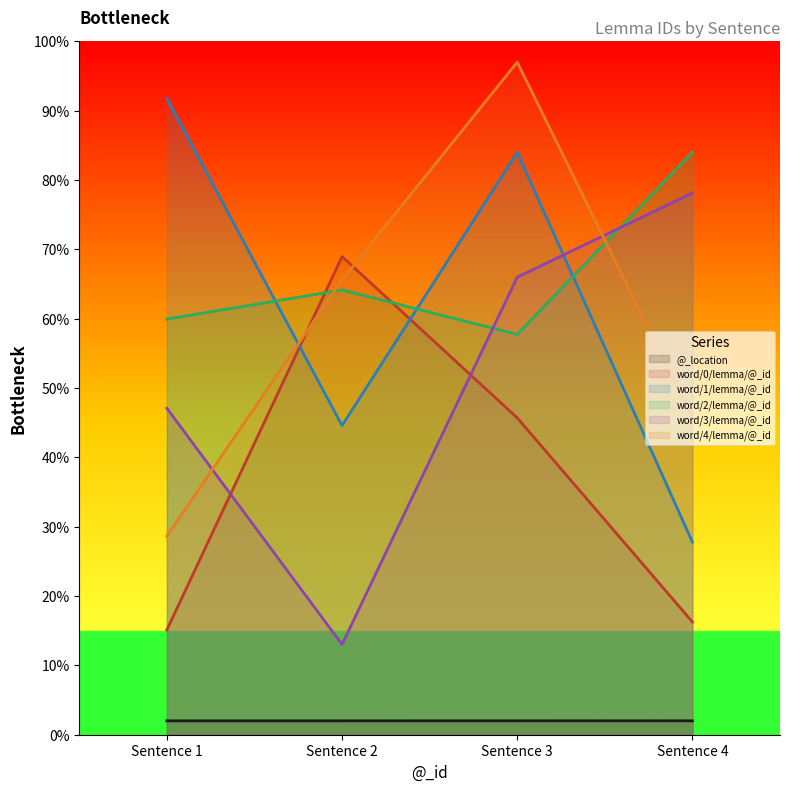

List the labels in order of word/2/lemma/@_id value, smallest first.

Sentence 3, Sentence 1, Sentence 2, Sentence 4